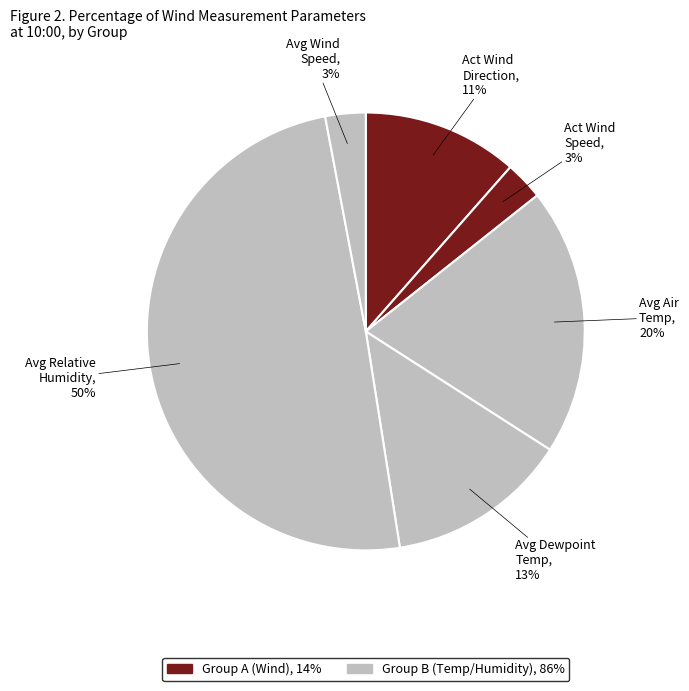

Is the sum of Avg Air Temp and Avg Relative Humidity greater than half?

Yes